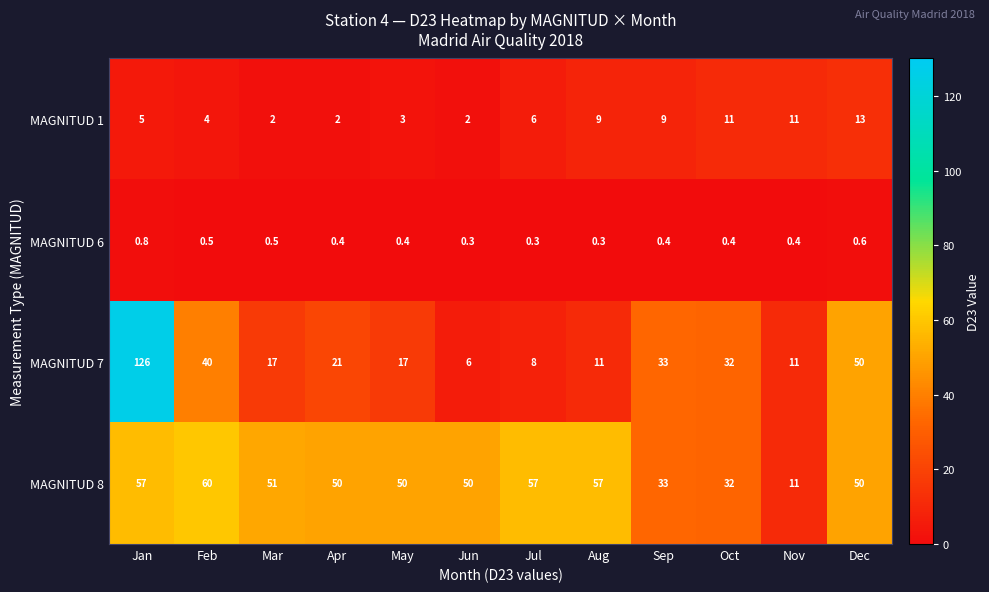

Rank the series by their maximum value, from lowest to highest.

MAGNITUD 6, MAGNITUD 1, MAGNITUD 8, MAGNITUD 7